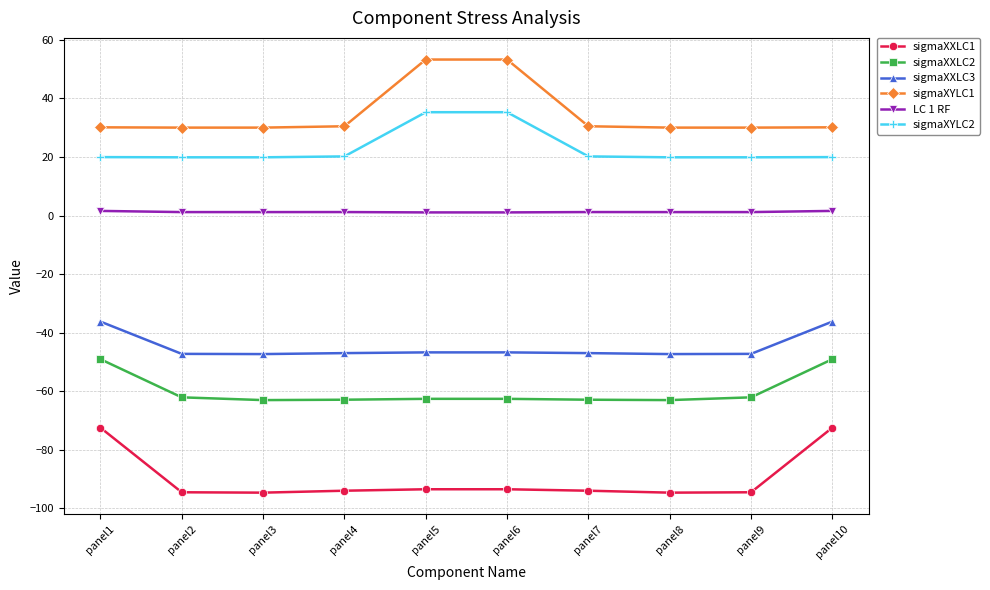

List the series in order of their peak value, highest first.

sigmaXYLC1, sigmaXYLC2, LC 1 RF, sigmaXXLC3, sigmaXXLC2, sigmaXXLC1